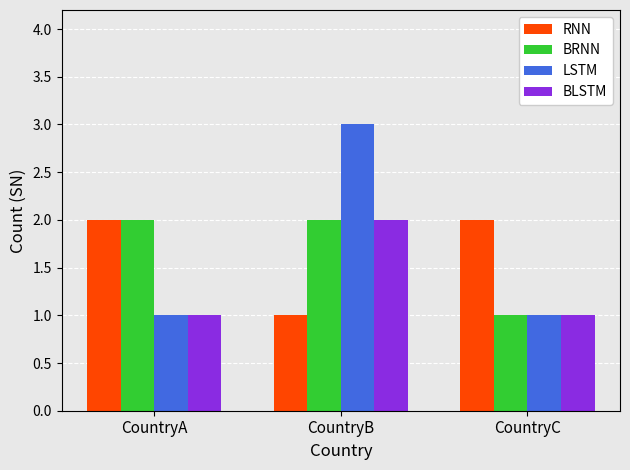

How many bars are there in total?

12